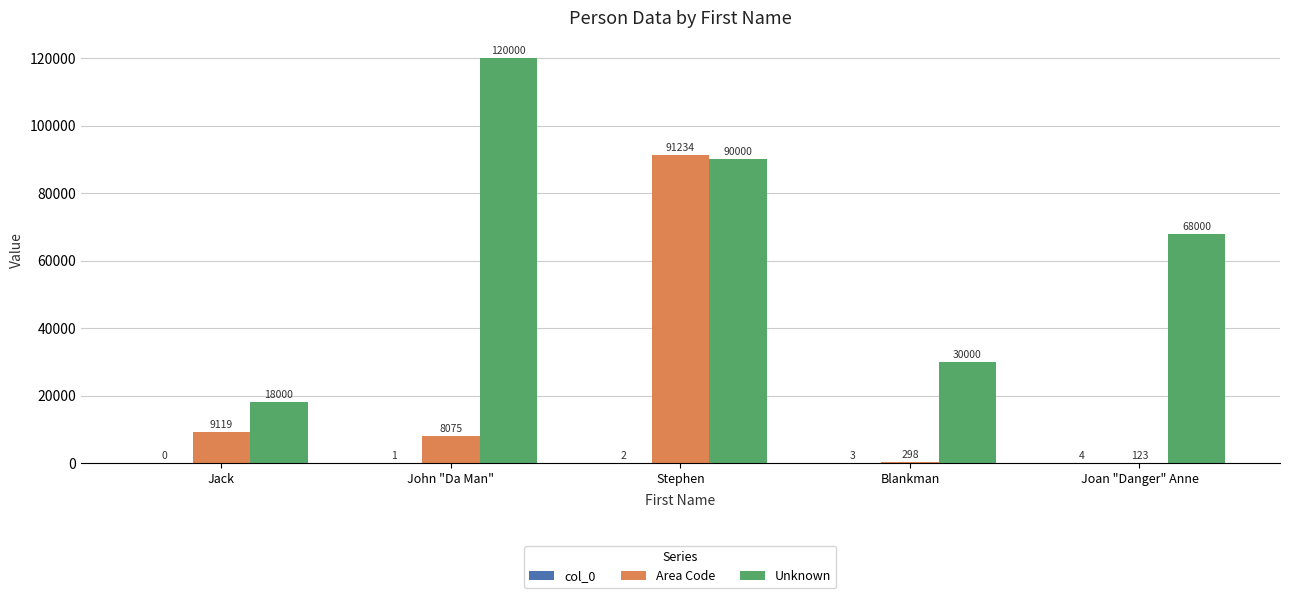

What is the greatest value displayed?

120000